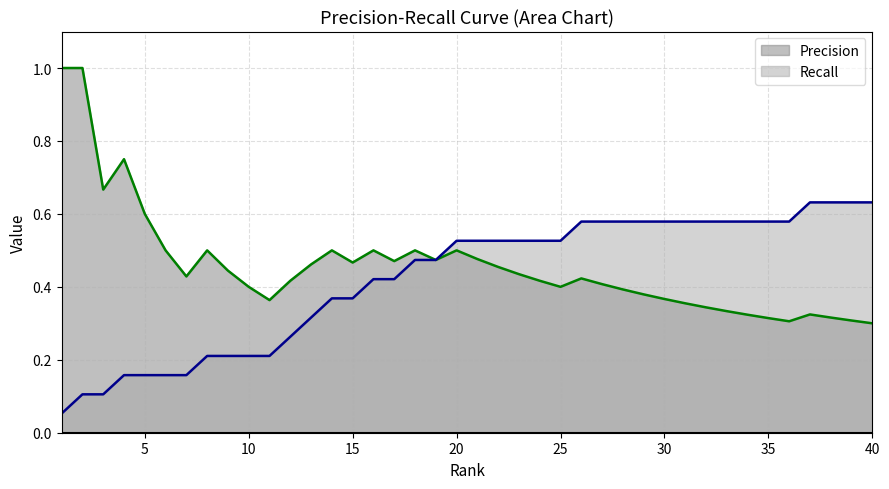

Reading left to right, extract all data points from this chart.

Precision: 1=1.0	2=1.0	3=0.7	4=0.8	5=0.6	6=0.5	7=0.4	8=0.5	9=0.4	10=0.4	11=0.4	12=0.4	13=0.5	14=0.5	15=0.5	16=0.5	17=0.5	18=0.5	19=0.5	20=0.5	21=0.5	22=0.5	23=0.4	24=0.4	25=0.4	26=0.4	27=0.4	28=0.4	29=0.4	30=0.4	31=0.4	32=0.3	33=0.3	34=0.3	35=0.3	36=0.3	37=0.3	38=0.3	39=0.3	40=0.3
Recall: 1=0.1	2=0.1	3=0.1	4=0.2	5=0.2	6=0.2	7=0.2	8=0.2	9=0.2	10=0.2	11=0.2	12=0.3	13=0.3	14=0.4	15=0.4	16=0.4	17=0.4	18=0.5	19=0.5	20=0.5	21=0.5	22=0.5	23=0.5	24=0.5	25=0.5	26=0.6	27=0.6	28=0.6	29=0.6	30=0.6	31=0.6	32=0.6	33=0.6	34=0.6	35=0.6	36=0.6	37=0.6	38=0.6	39=0.6	40=0.6